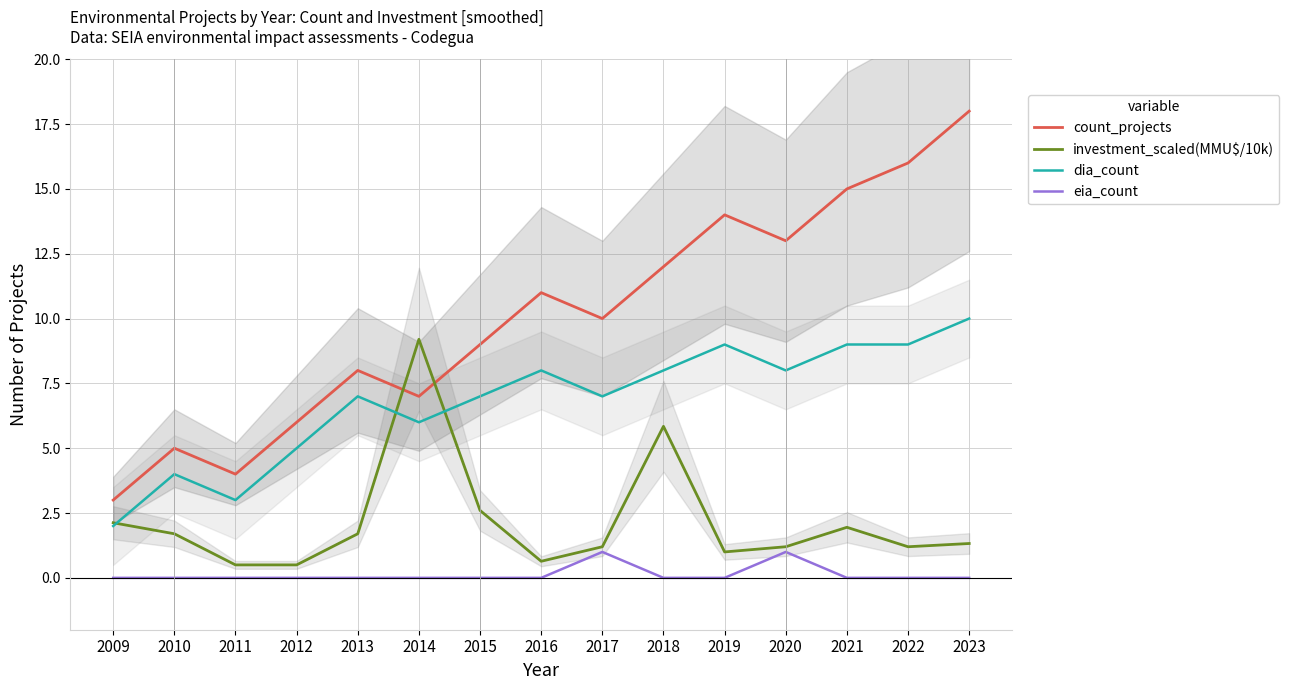

How many values in the investment_scaled(MMU$/10k) series exceed 1?

11